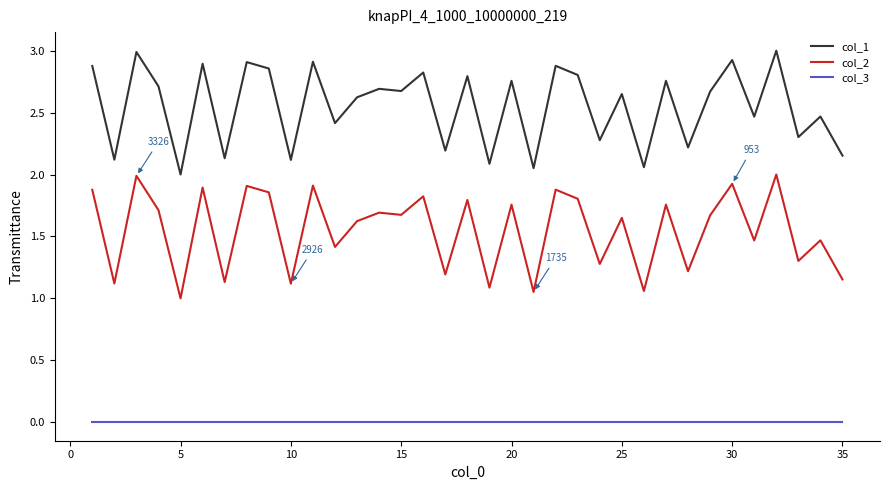

Rank the series by their average value, from lowest to highest.

col_3, col_2, col_1